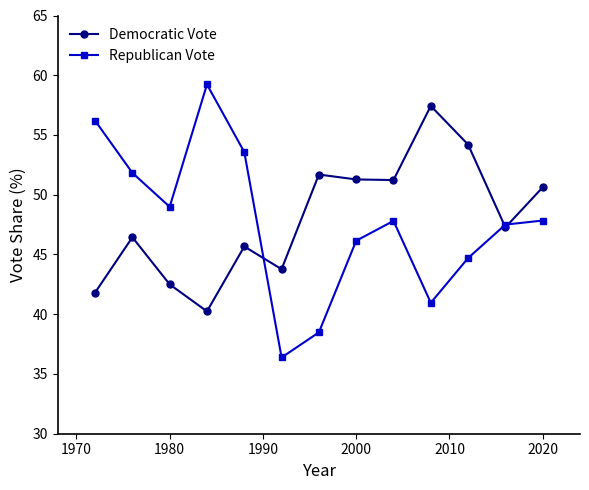

Which series has the largest range (max minus min)?

Republican Vote